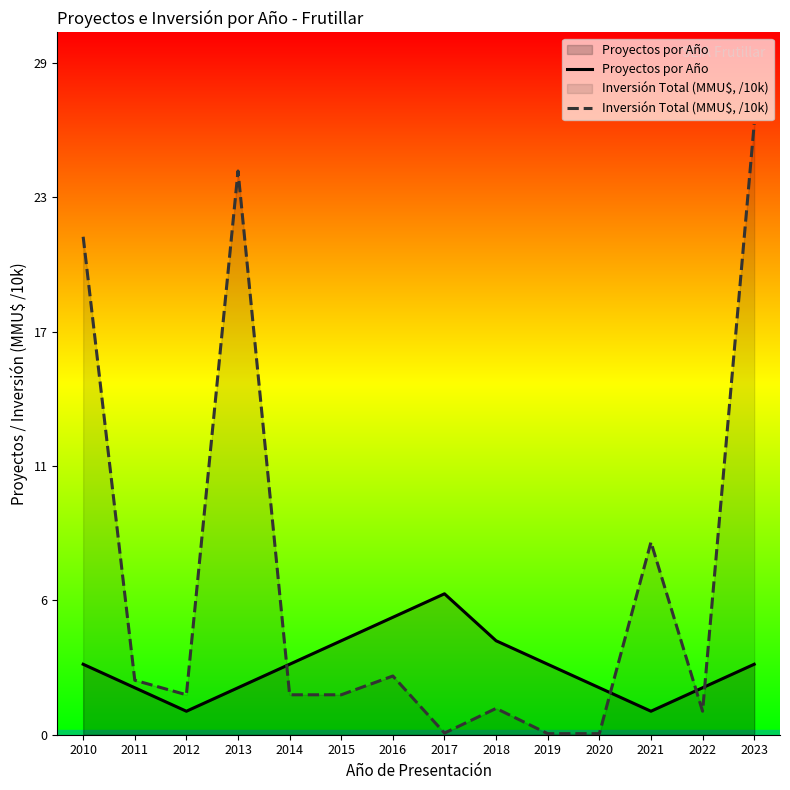

At which category does Proyectos por Año reach its first local valley?

2012